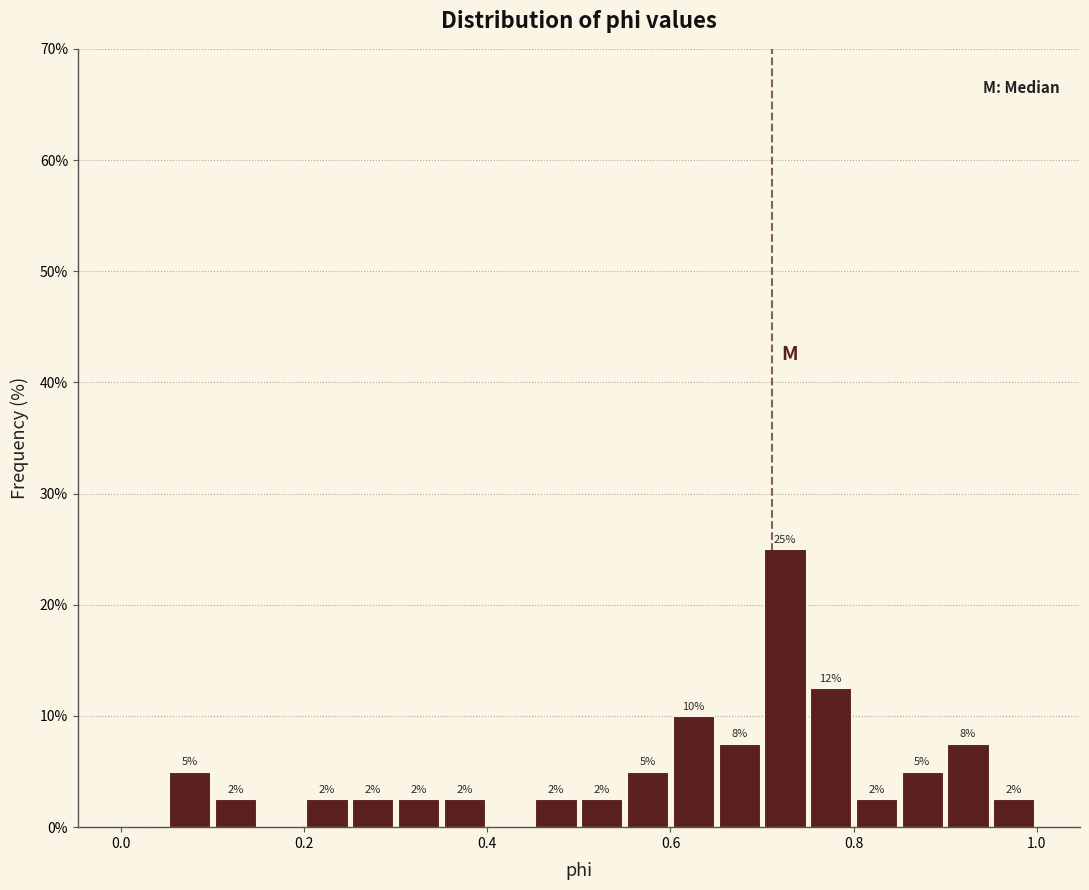

Read against the x-axis, roughly where is the centre of the tallest bar?

0.72